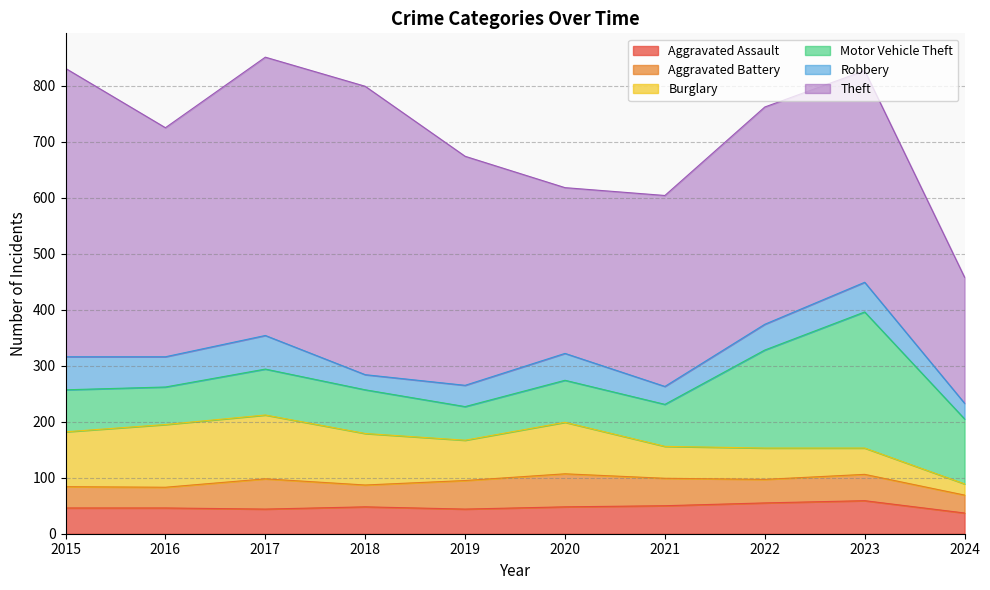

What is the difference between the maximum and minimum values in the Aggravated Assault series?

22